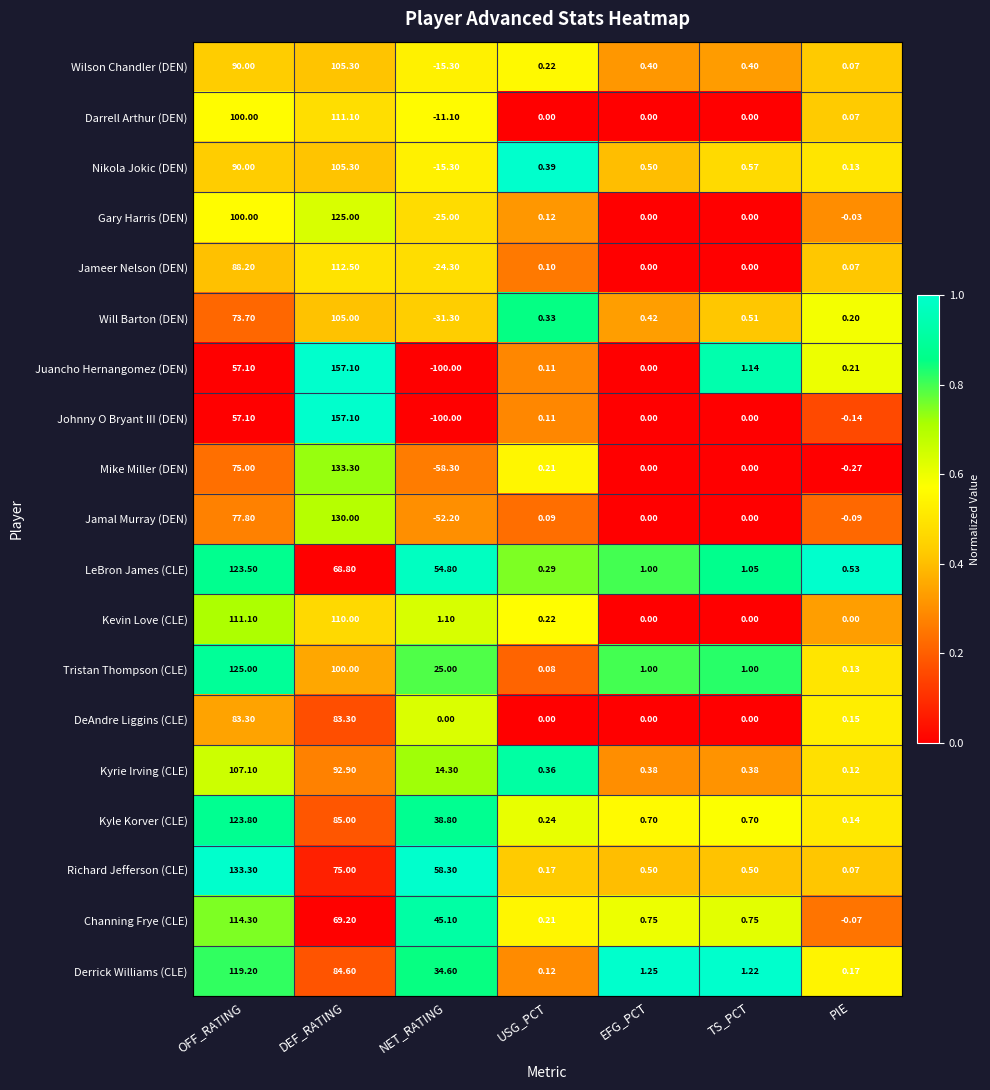

List the labels in order of LeBron James (CLE) value, smallest first.

USG_PCT, PIE, EFG_PCT, TS_PCT, NET_RATING, DEF_RATING, OFF_RATING